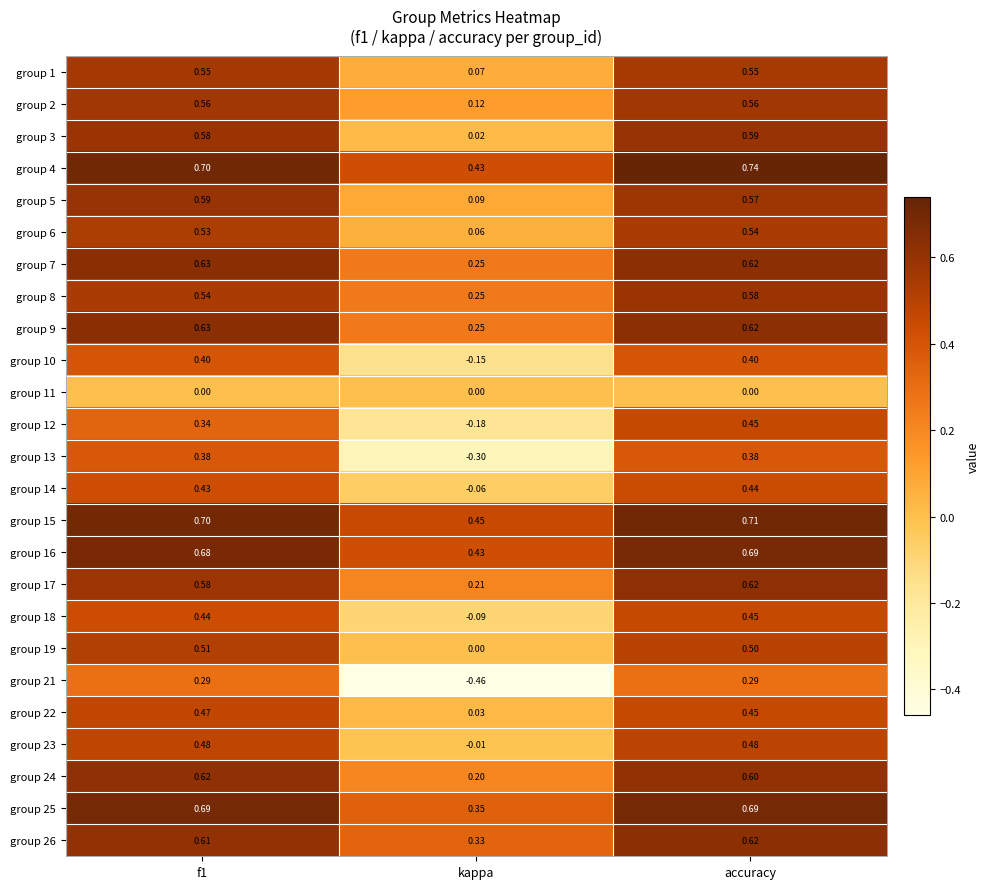

What is the total value across all series at accuracy?

13.1